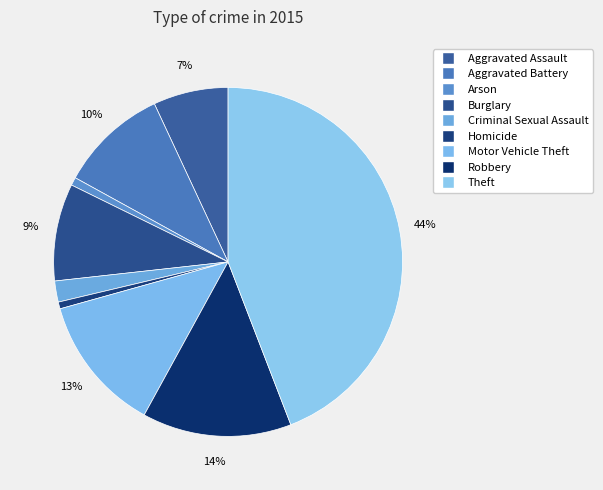

To the nearest percent, what portion does Homicide represent?

1%